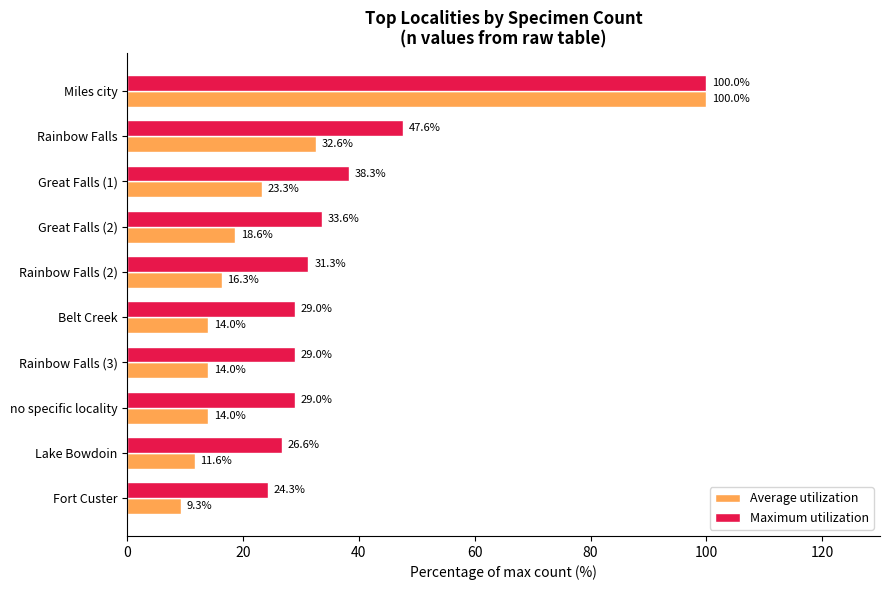

Where is Maximum utilization nearest to the value 62?

Rainbow Falls